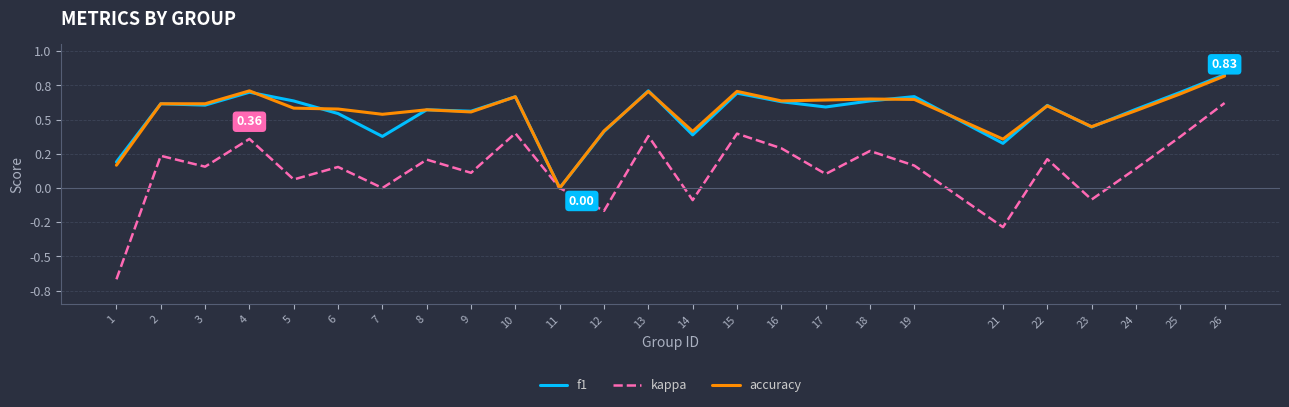

At which label does f1 reach its minimum?

11